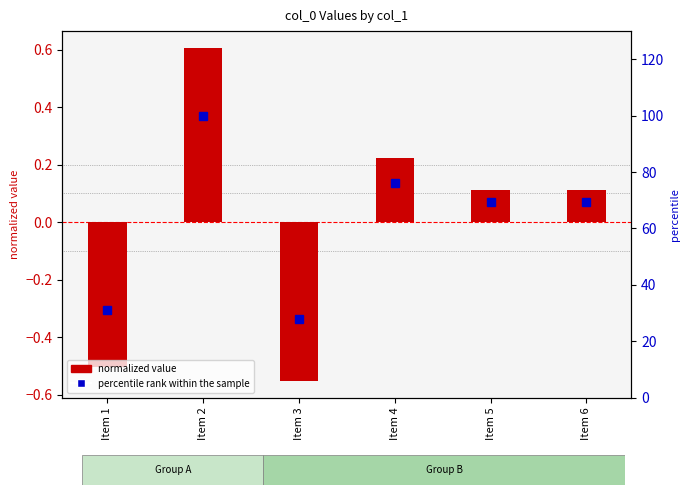

What is the lowest value of the normalized value series?

-0.6